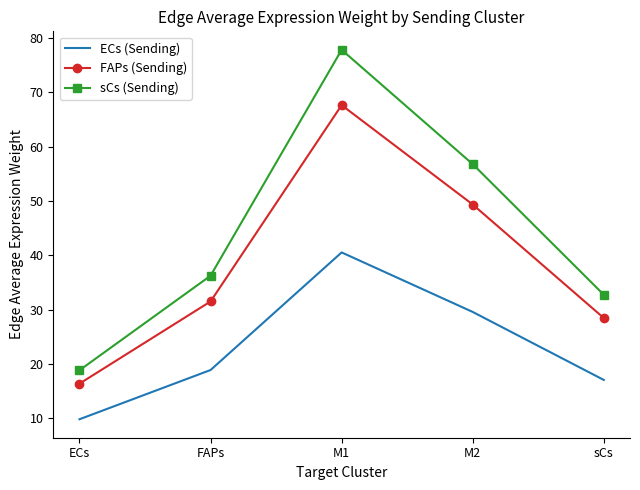

What is the difference between the ECs (Sending) values at M2 and ECs?

19.8